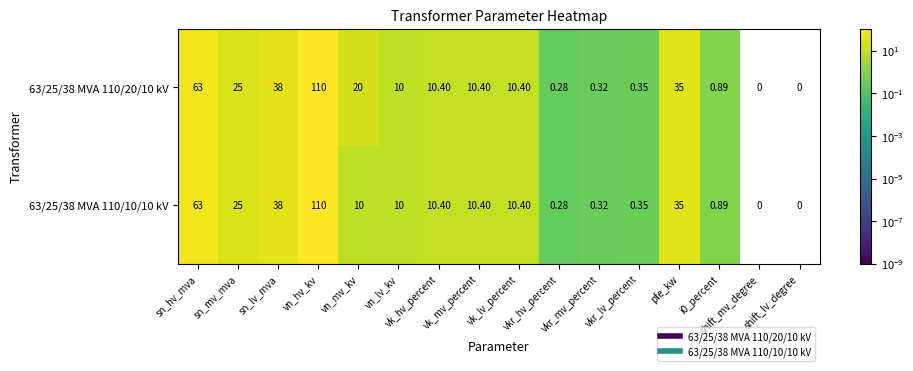

How many positive values does the 63/25/38 MVA 110/10/10 kV series have?

14